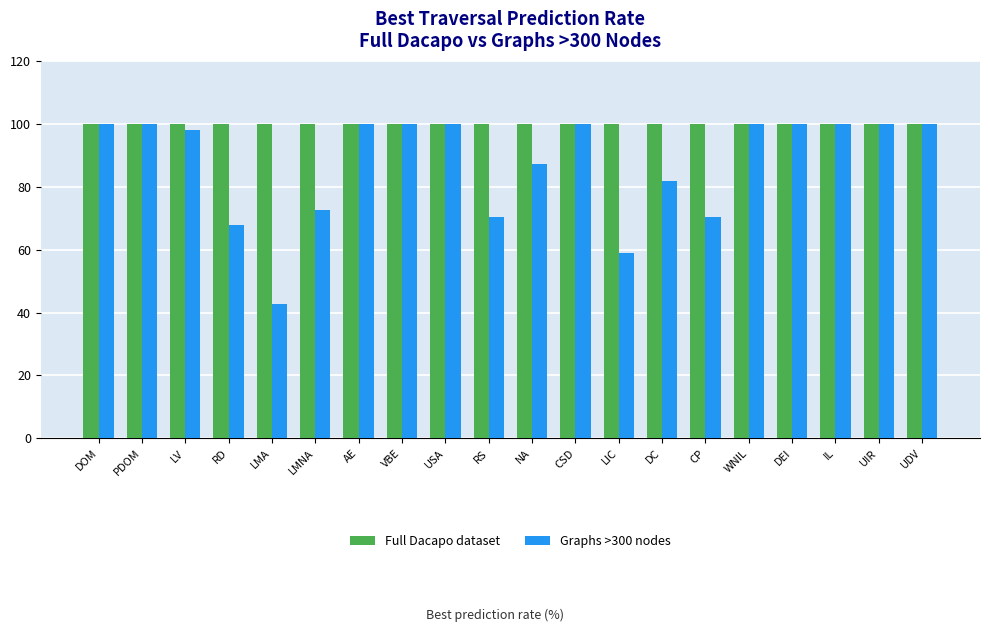

Which series has the widest spread of values?

Graphs >300 nodes